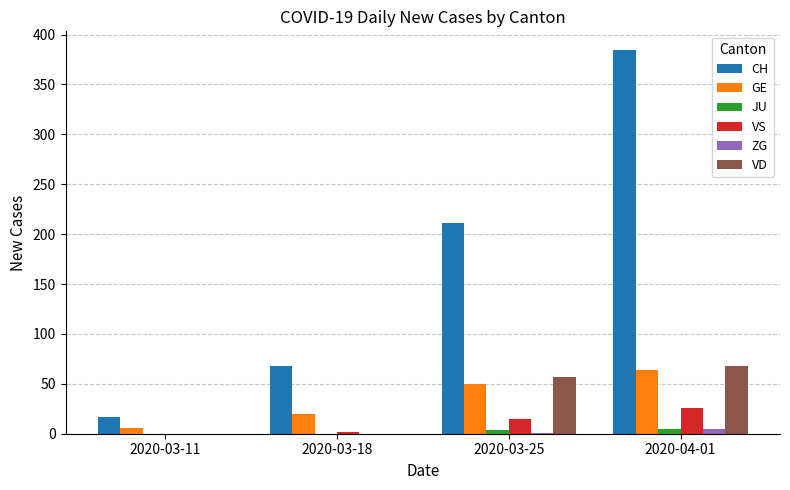

What are all the series names shown in the legend?

CH, GE, JU, VS, ZG, VD